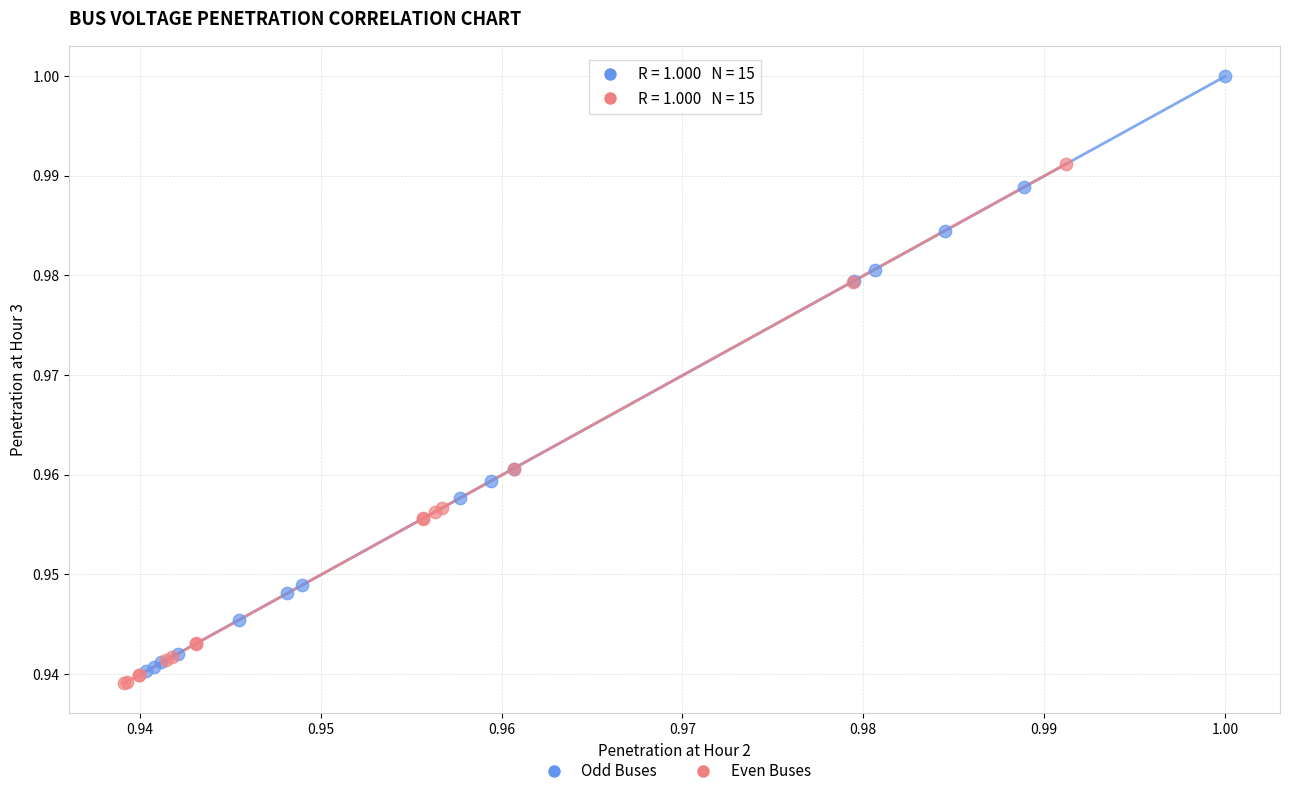

Which series reaches the maximum Y coordinate?

Odd Buses